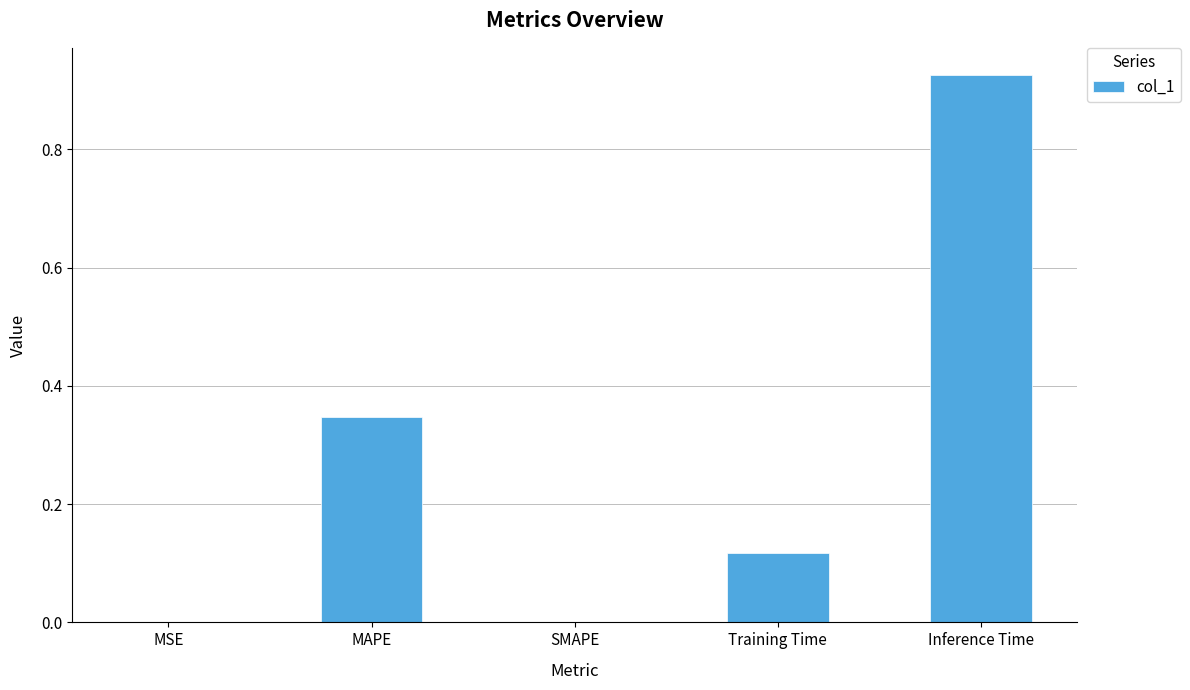

Which category has the highest value across all series?

Inference Time